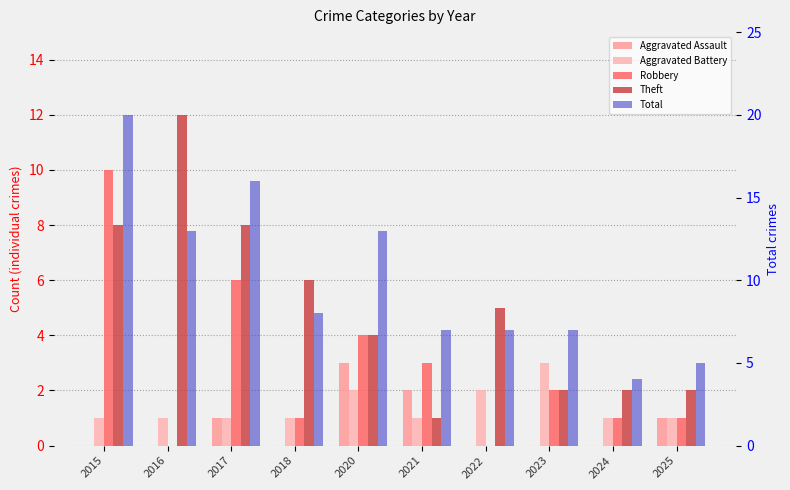

What is the difference between the maximum and second lowest values in the Robbery series?

10